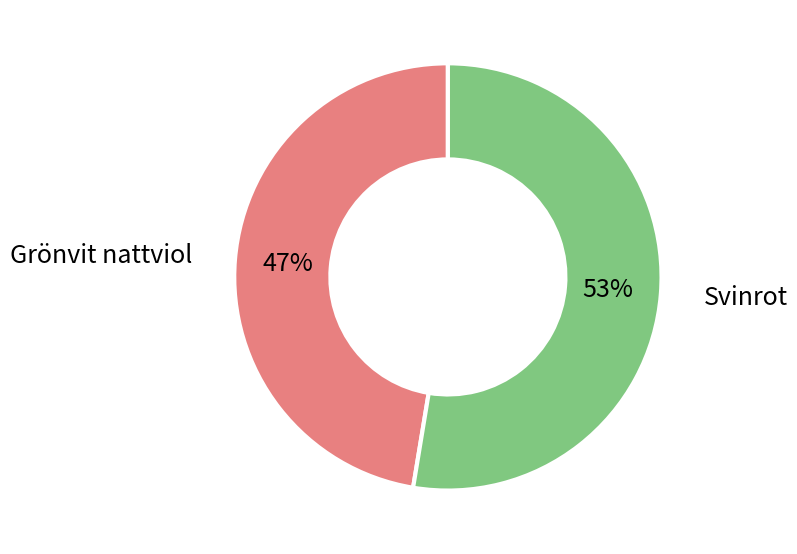

To the nearest percent, what is the average slice percentage?

50%